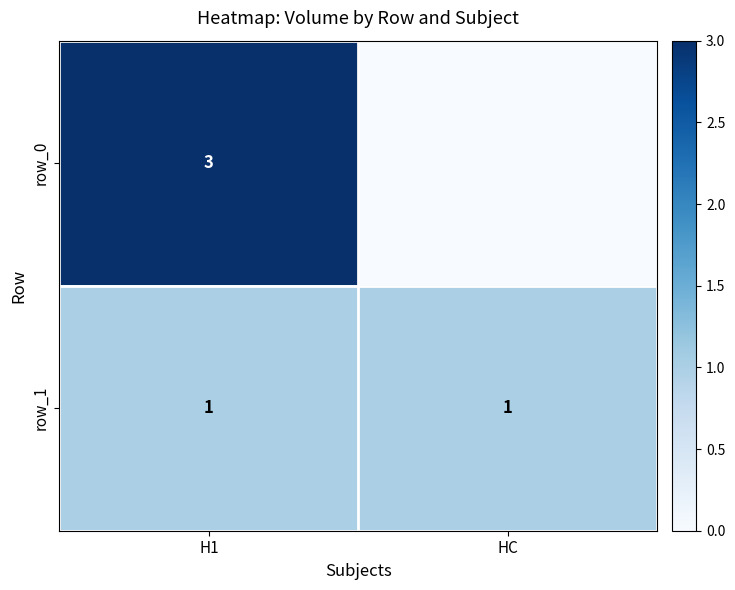

Which series has the largest total across all categories?

row_0